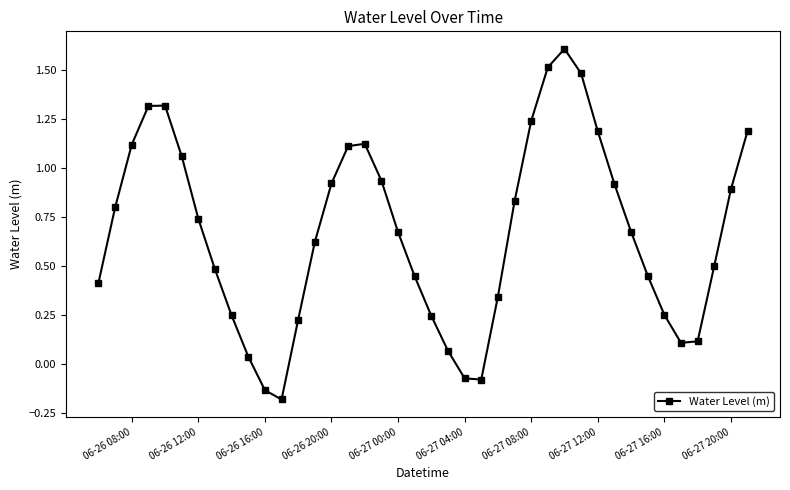

Count the number of categories in the chart.

40